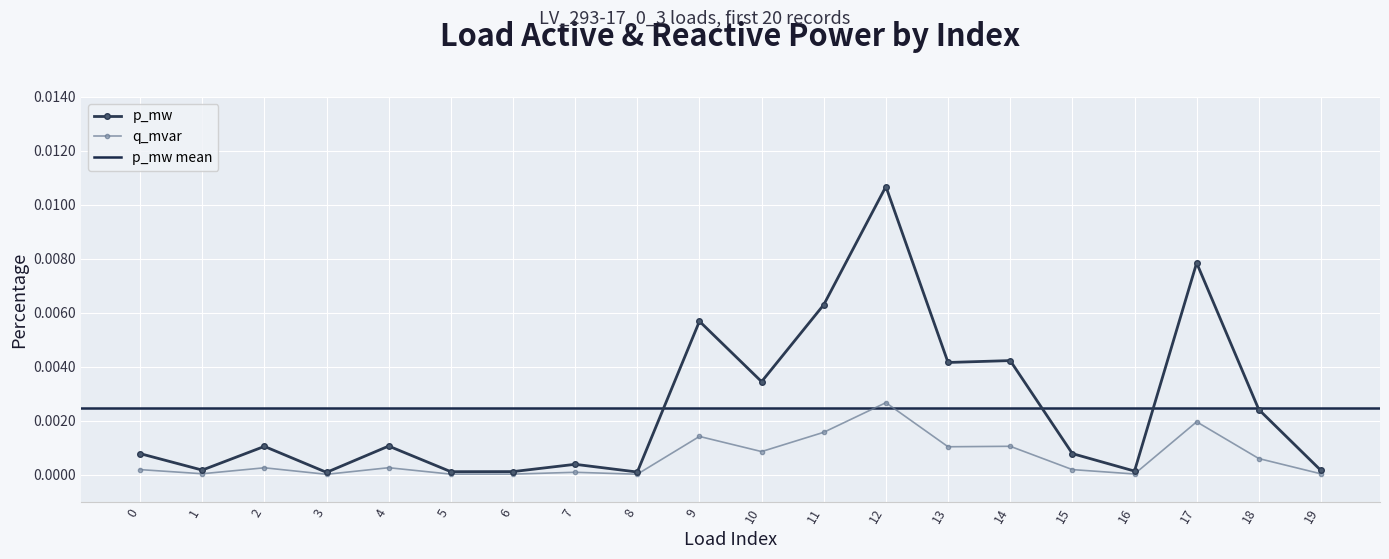

True or false: q_mvar and p_mw intersect in this chart.

False